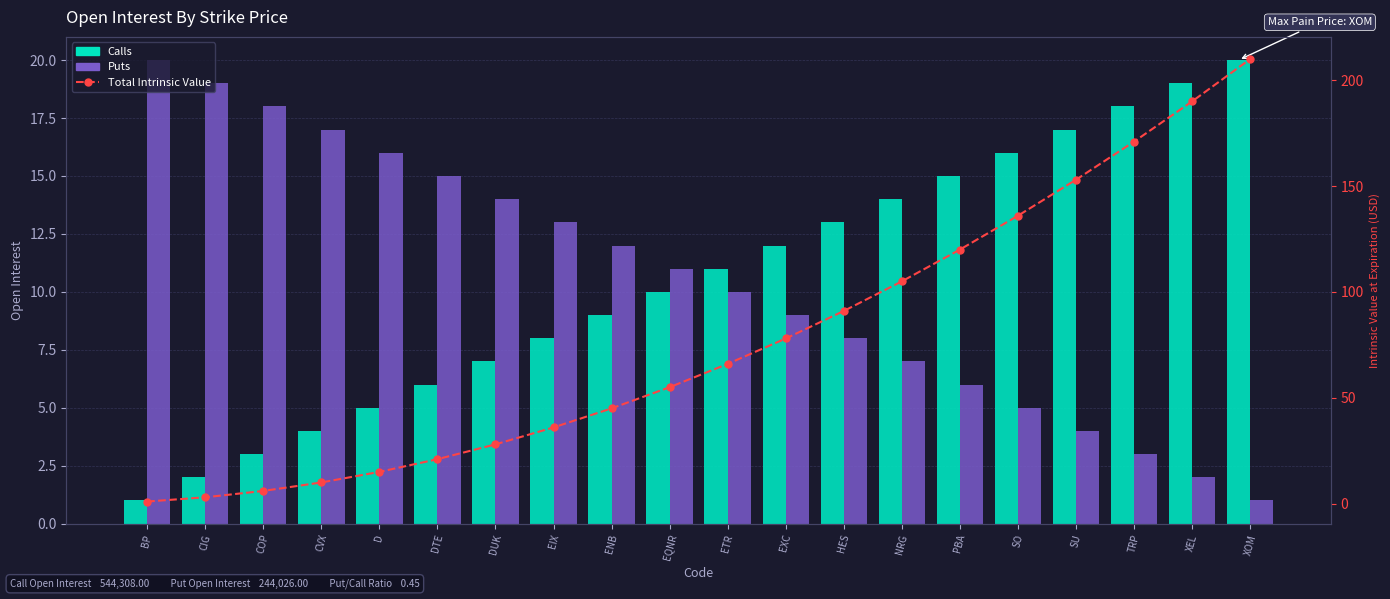

How many groups of bars are there?

20